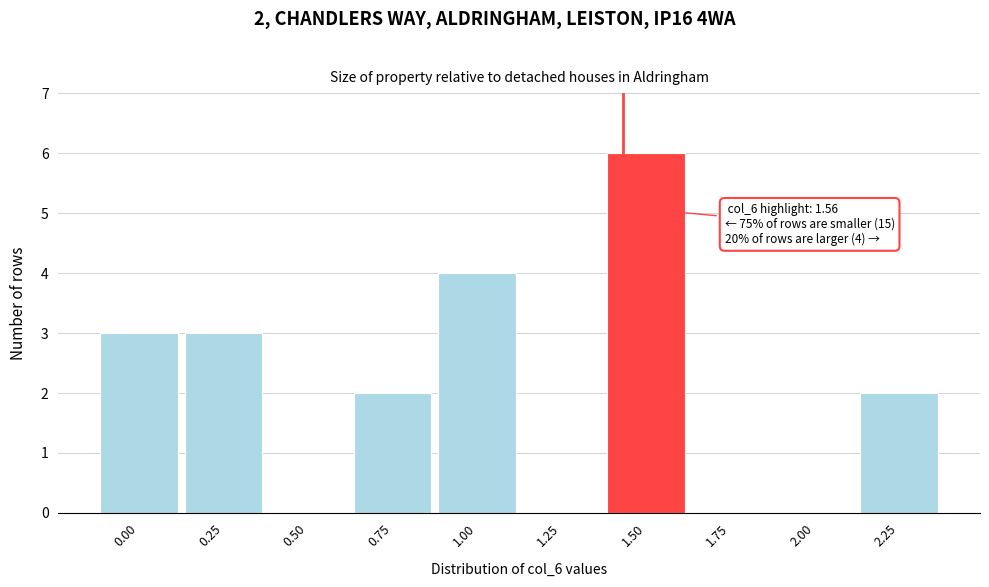

Reading left to right, transcribe all the data shown in this chart.

0.00=3	0.25=3	0.50=0	0.75=2	1.00=4	1.25=0	1.50=6	1.75=0	2.00=0	2.25=2